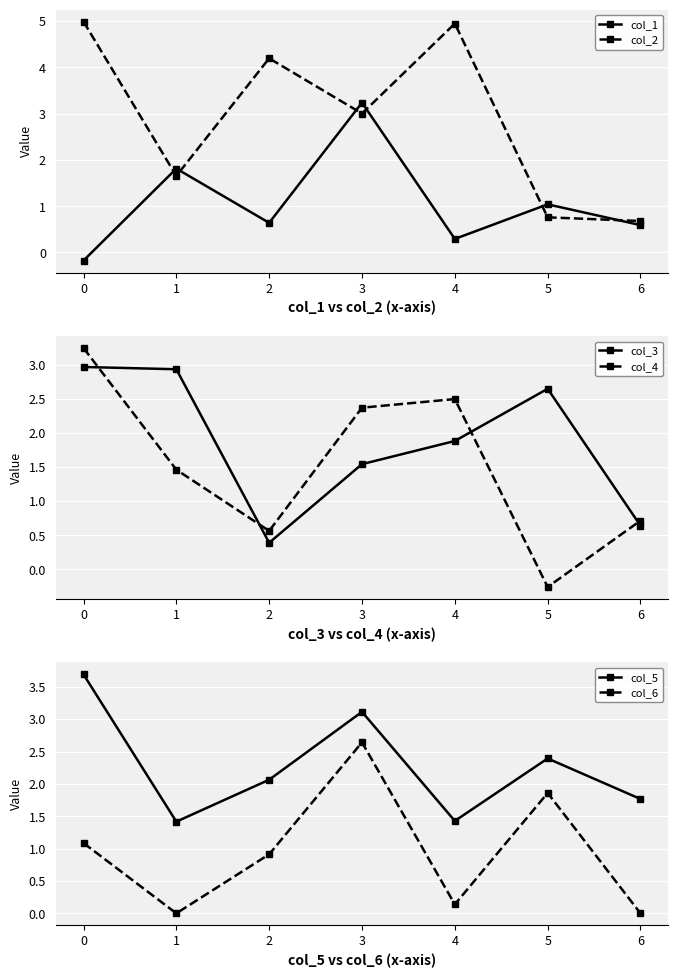

Reading left to right, extract all data points from this chart.

col_1: -0.2	1.8	0.6	3.2	0.3	1.0	0.6
col_2: 5.0	1.7	4.2	3.0	4.9	0.8	0.7
col_3: 3.0	2.9	0.4	1.5	1.9	2.6	0.6
col_4: 3.2	1.5	0.6	2.4	2.5	-0.3	0.7
col_5: 3.7	1.4	2.1	3.1	1.4	2.4	1.8
col_6: 1.1	0.0	0.9	2.6	0.1	1.9	0.0